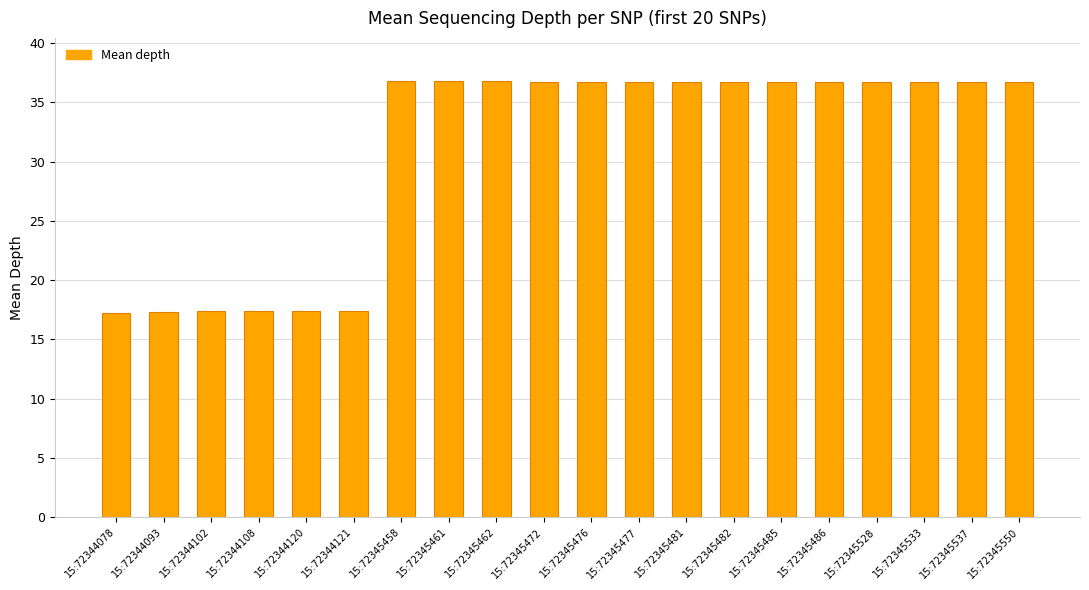

What is the sum of the values at 15:72345528 and 15:72344102?

54.1